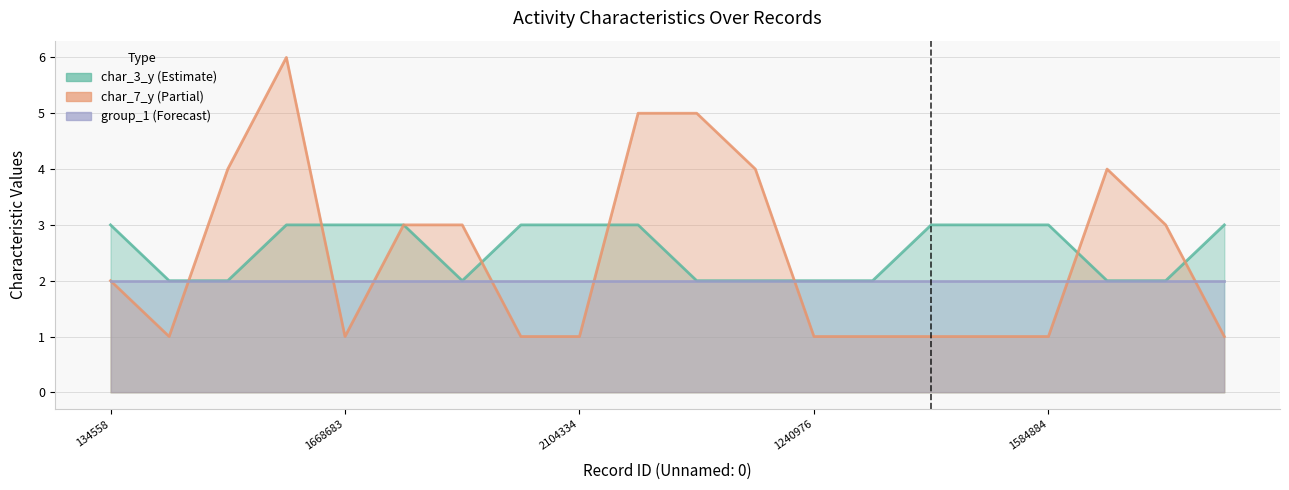

At which label does char_7_y first exceed 2?

1130708